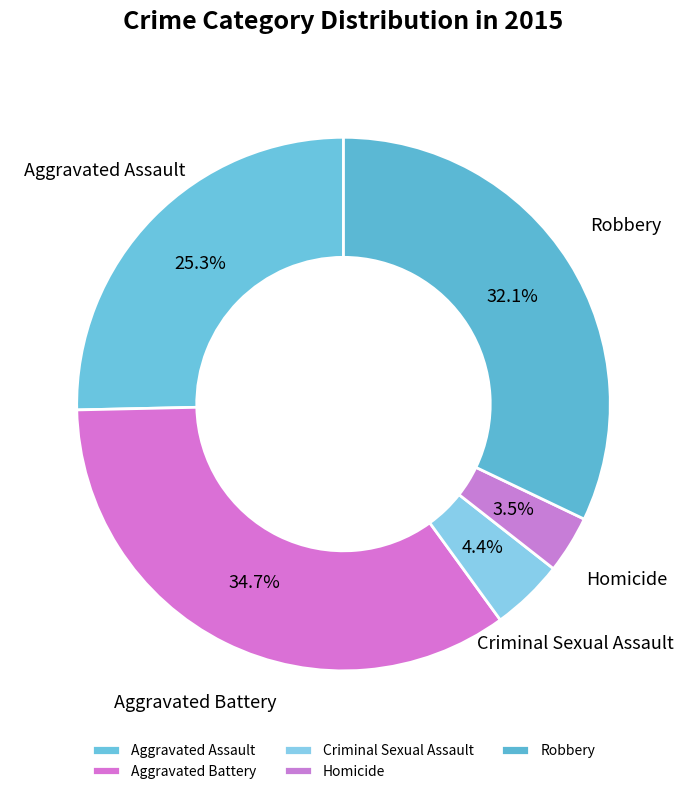

Which has a higher value, Homicide or Robbery?

Robbery